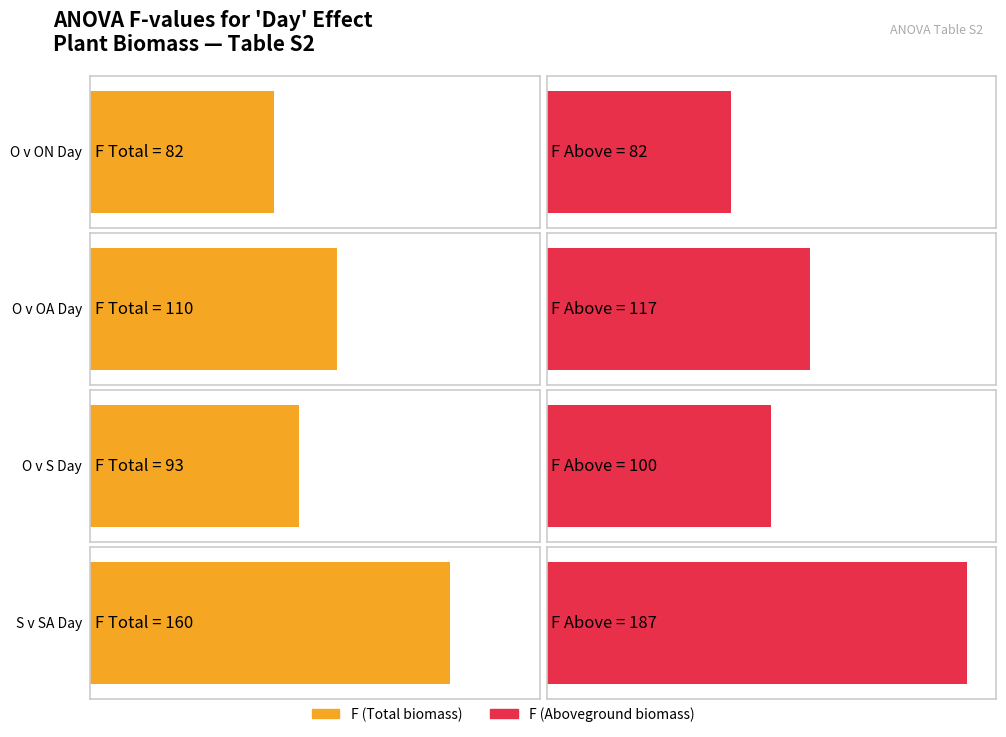

What position from the left is O v OA Day?

2